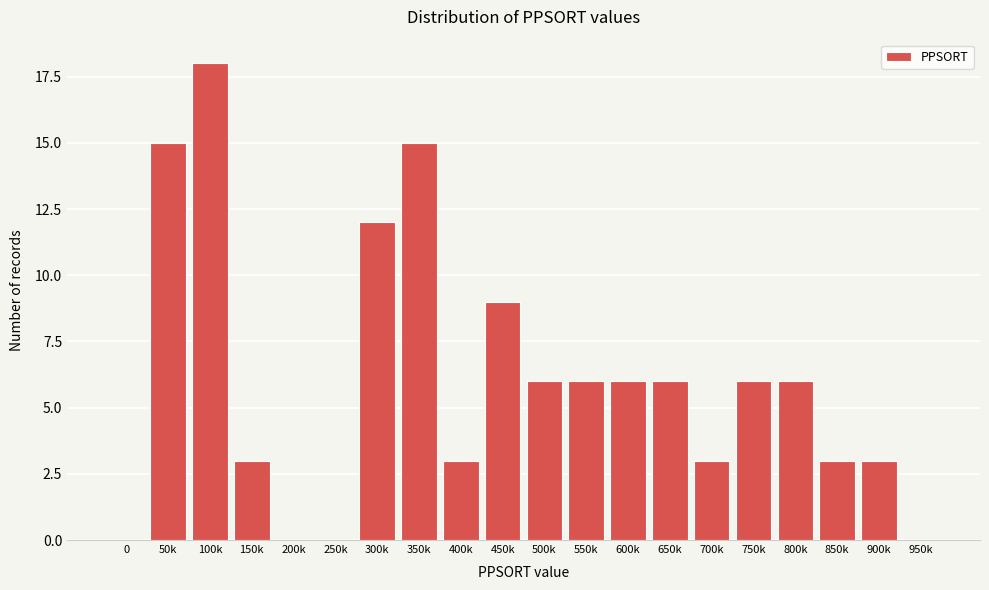

Reading left to right, what are all the values shown in this chart?

0=0	50k=15	100k=18	150k=3	200k=0	250k=0	300k=12	350k=15	400k=3	450k=9	500k=6	550k=6	600k=6	650k=6	700k=3	750k=6	800k=6	850k=3	900k=3	950k=0